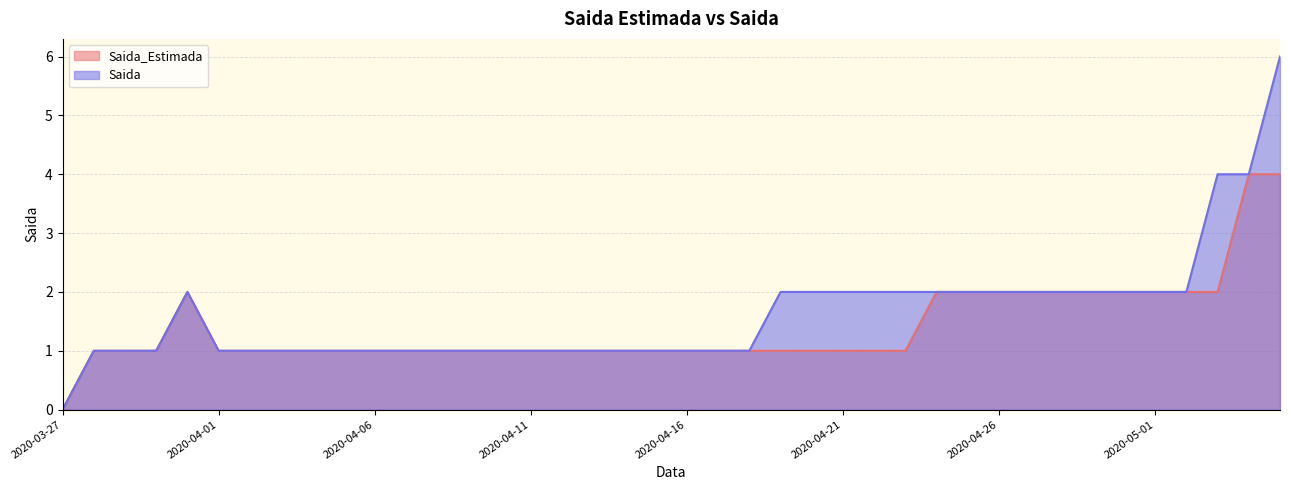

List the series in order of their peak value, lowest first.

Saida_Estimada, Saida